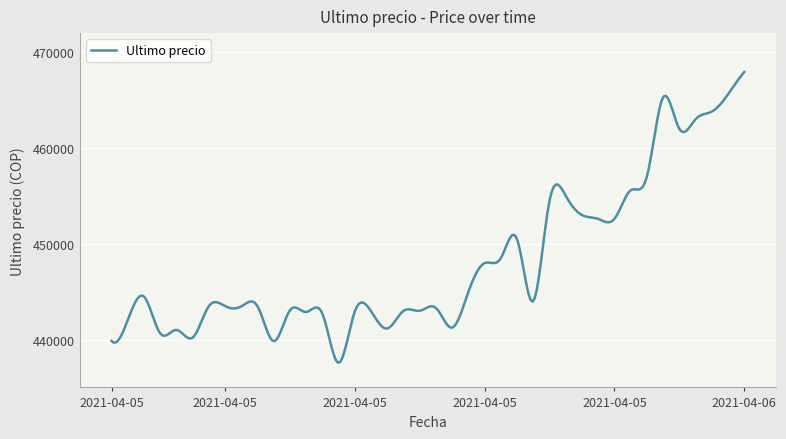

What is the smallest value displayed?

437581.6